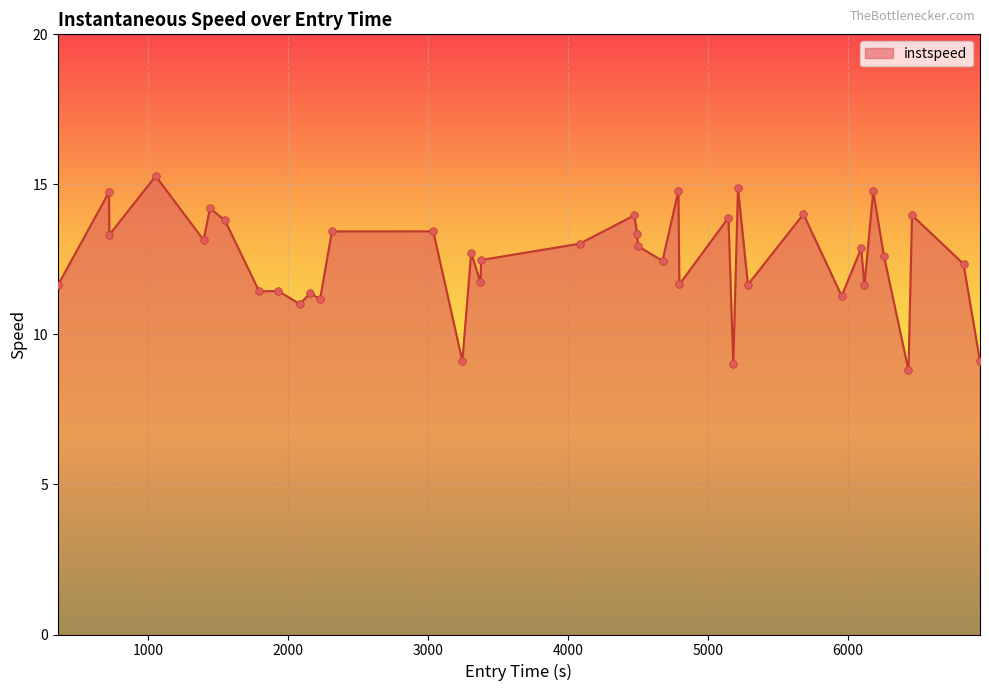

What is the greatest value displayed?

15.3